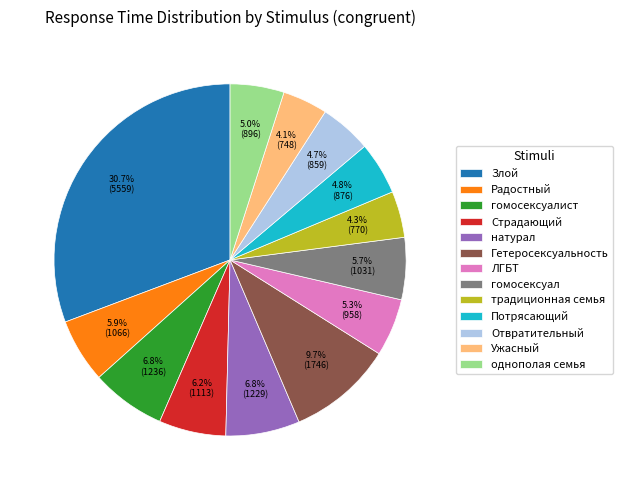

To the nearest percent, what is the average slice percentage?

8%